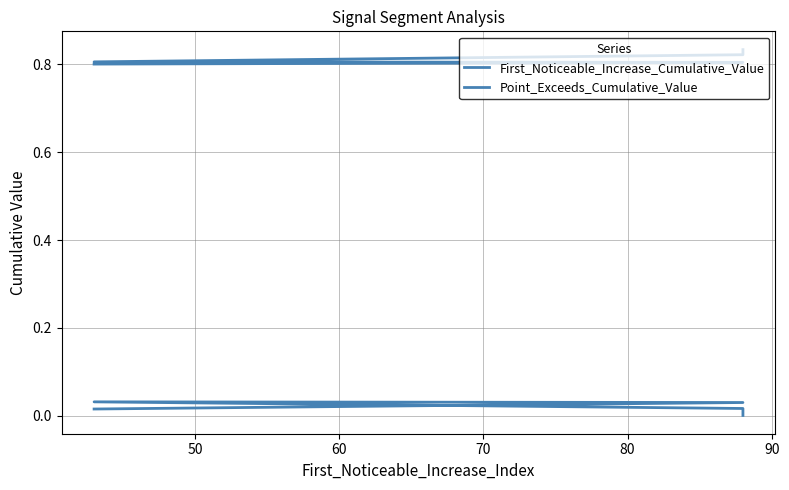

At 60, list the series in order from largest to smallest.

Point_Exceeds_Cumulative_Value, First_Noticeable_Increase_Cumulative_Value